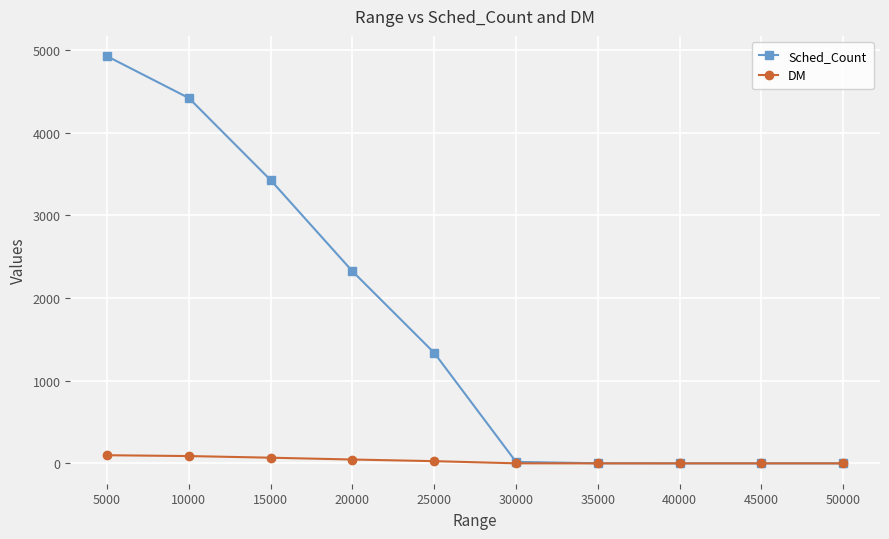

What is the value of the DM point at the 5th from the left?

26.7